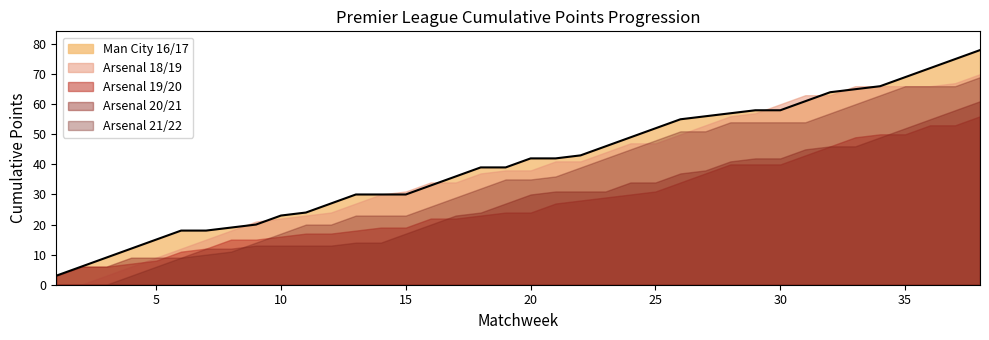

What is the average value of the Man City 16/17 series?

40